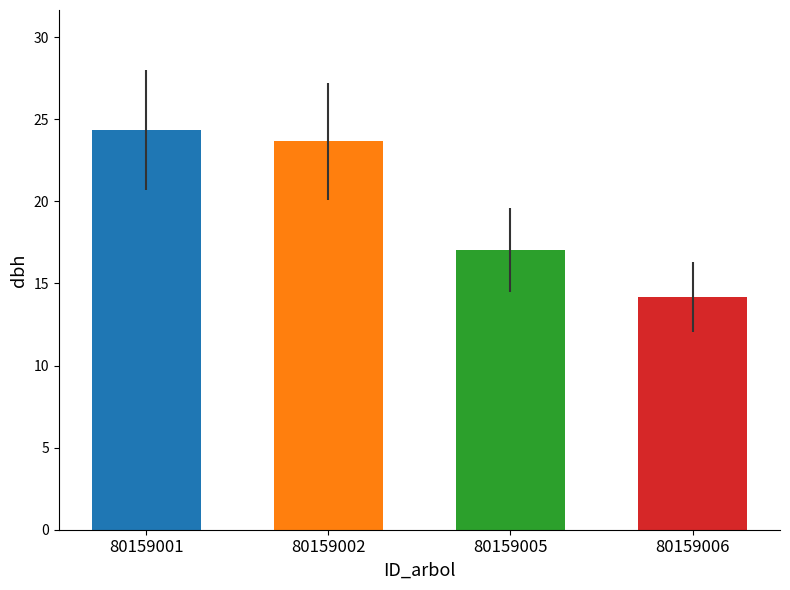

Reading left to right, what are all the values shown in this chart?

80159001=24.4	80159002=23.6	80159005=17.1	80159006=14.2